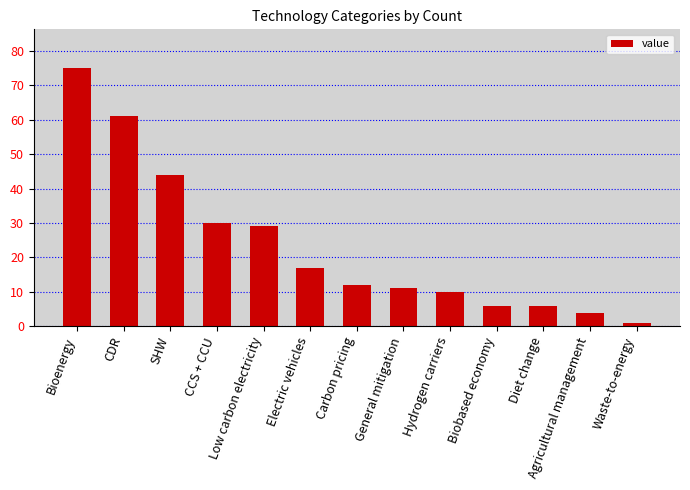

What is the change in value from Bioenergy to General mitigation?

-64